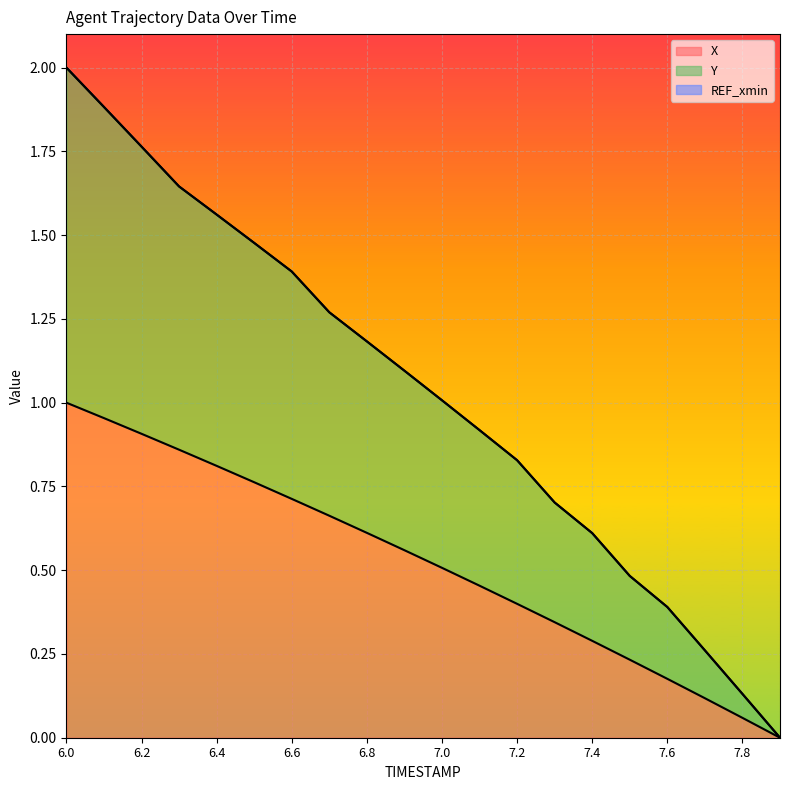

List the series in order of their overall mean, lowest first.

X, Y